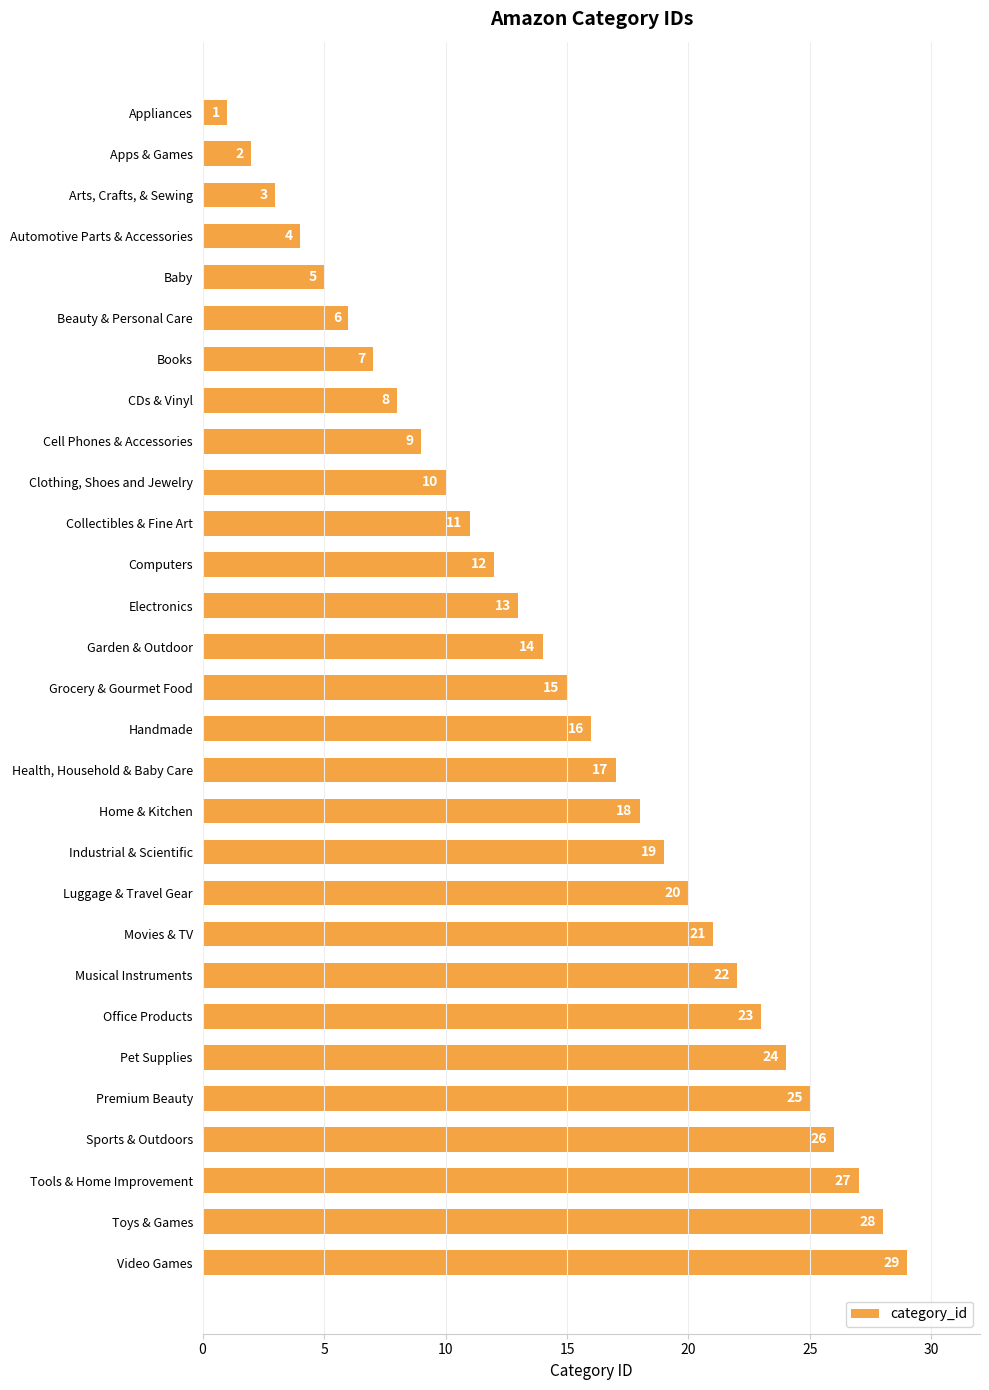

The chart shows a value of 39 at Premium Beauty. True or false?

False